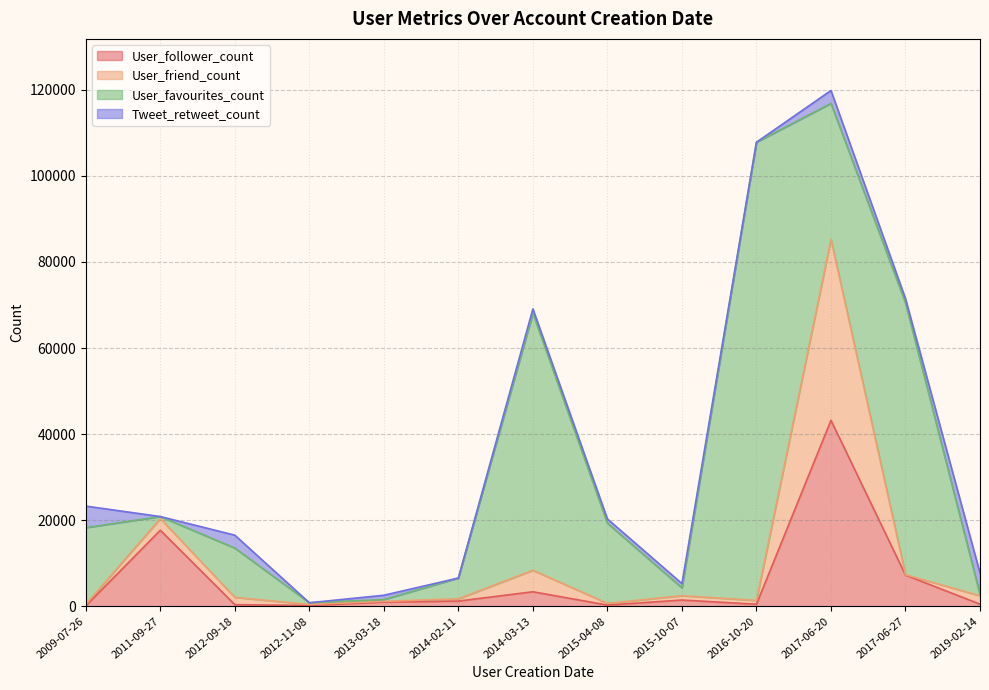

What is the maximum value for User_follower_count?

43212